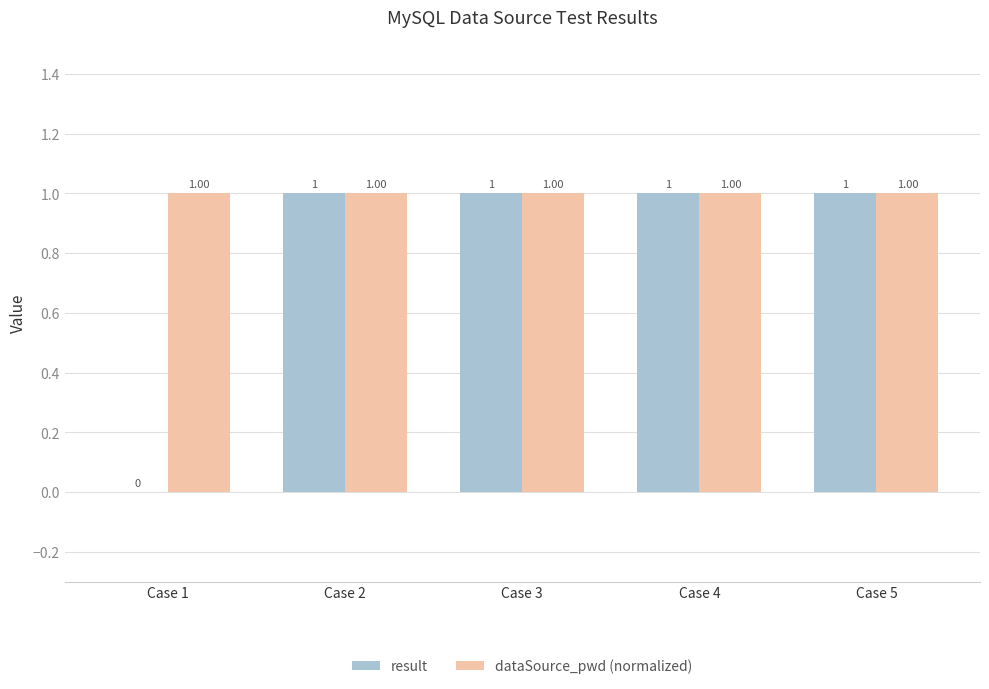

What is the sum of the dataSource_pwd (normalized) values at Case 4 and Case 3?

2